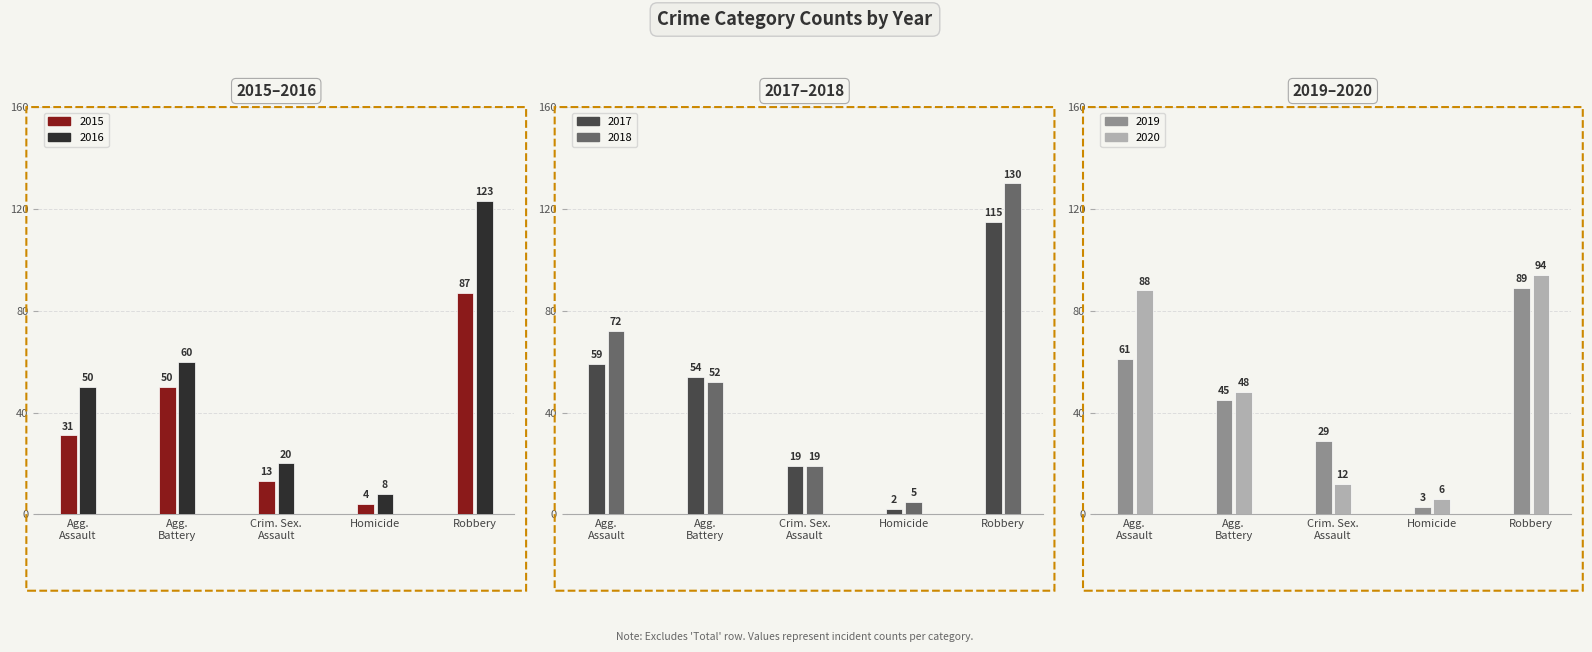

What is the sum of all 2017 values?

249